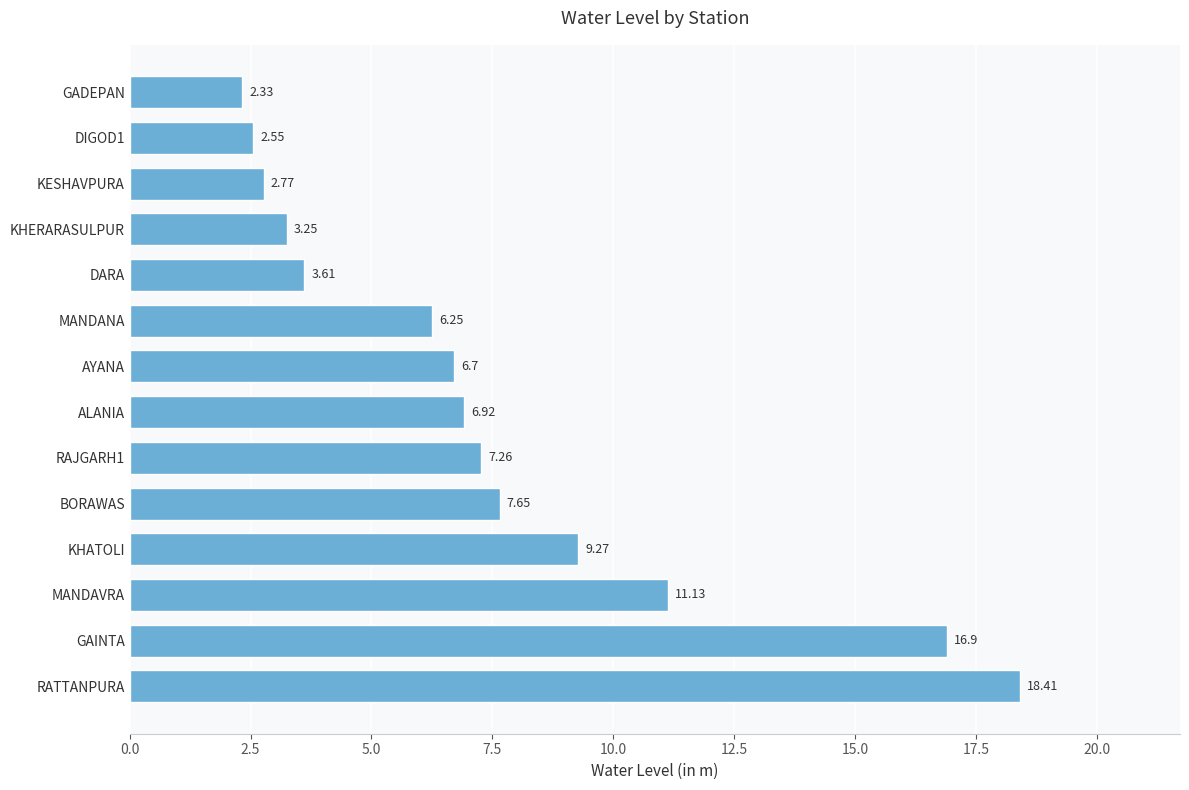

Which label corresponds to the smallest value in the chart?

GADEPAN